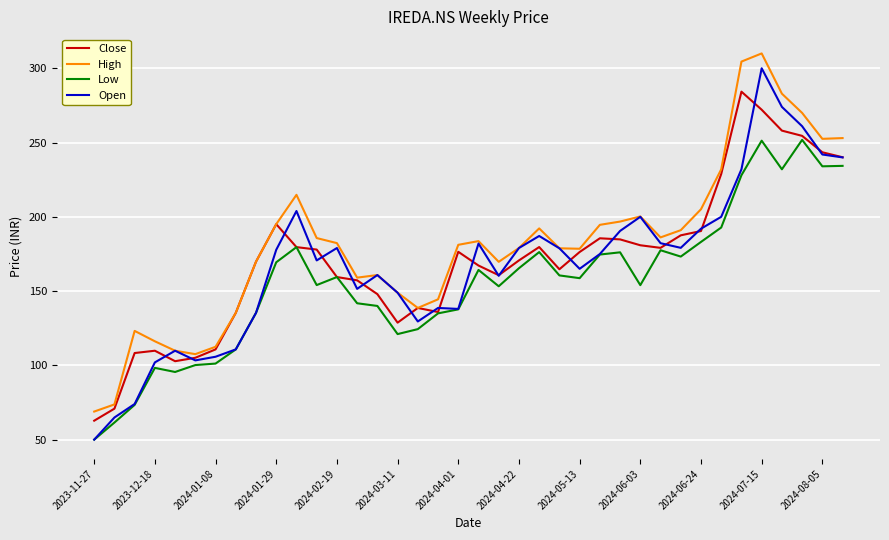

True or false: High and Low cross at least once.

False